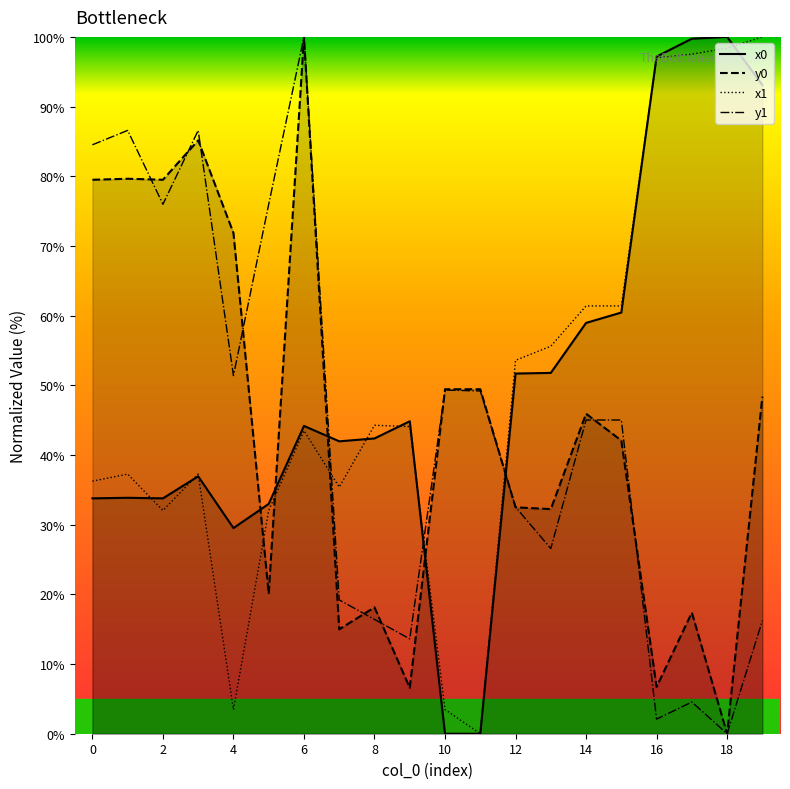

What is the total value across all series at 12?

170.3